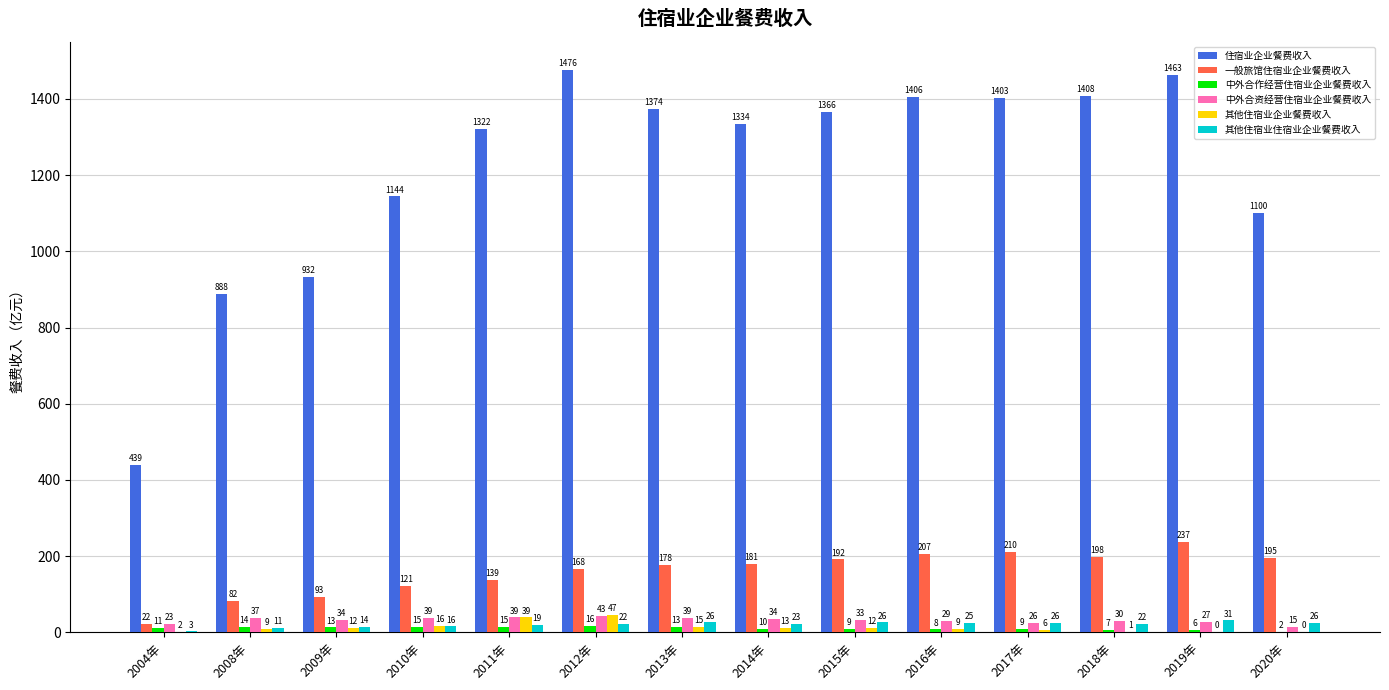

Which series has the largest total across all categories?

住宿业企业餐费收入